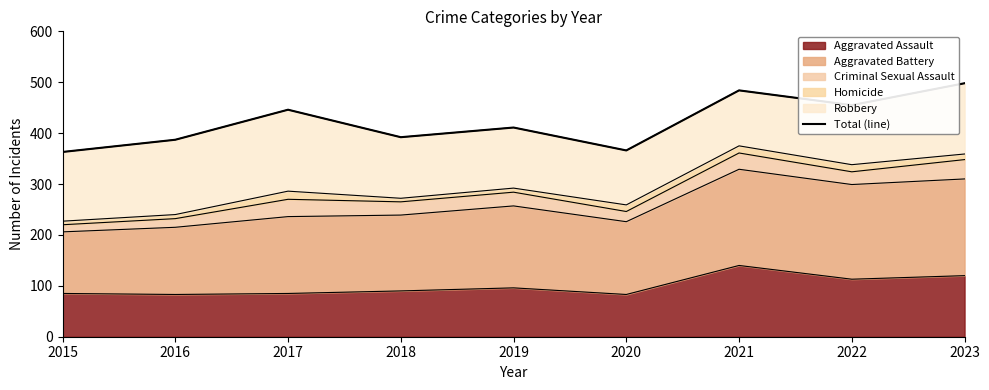

At which category does the chart reach its minimum across all series?

2015